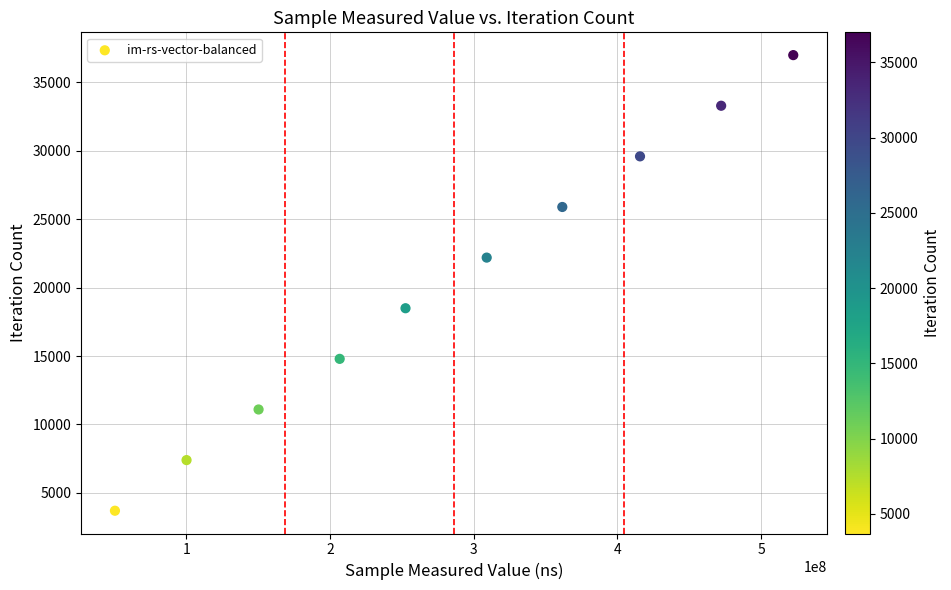

What is the range of X values (max minus min)?

471949653